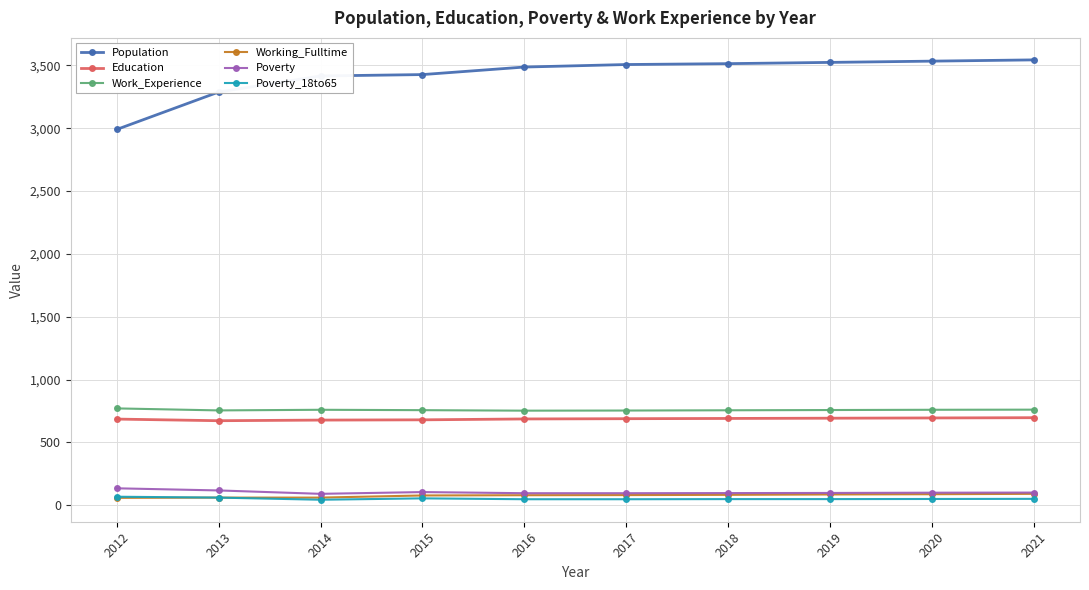

What is the greatest value displayed?

3544